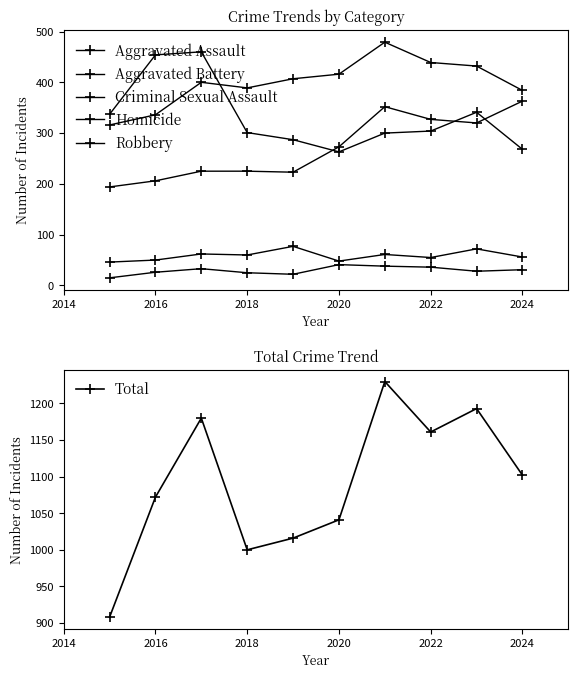

At how many categories does at least one series exceed 1084?

5